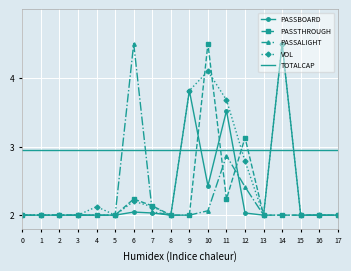

Between which two adjacent categories do PASSBOARD and TOTALCAP first intersect?

8 and 9